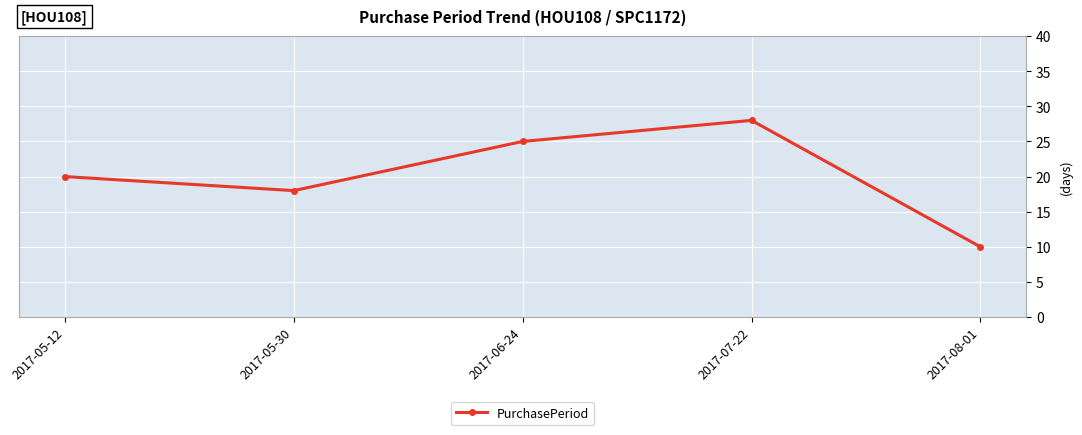

True or false: the data shows 10 at 2017-08-01.

True